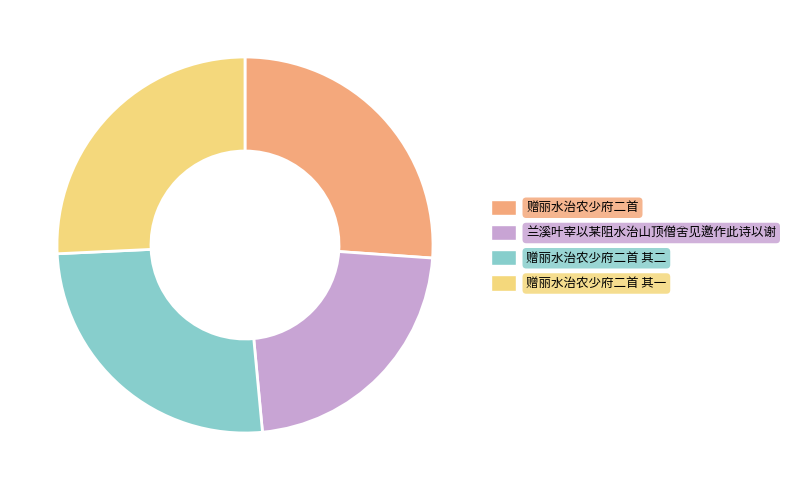

Is there any slice that represents more than half of the pie?

No